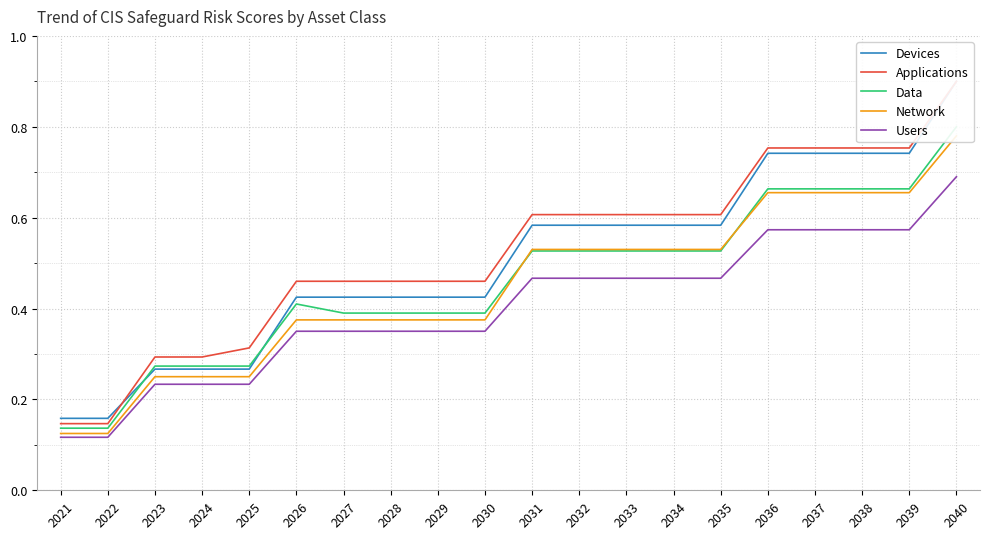

At which category is the sum across all series the highest?

2040